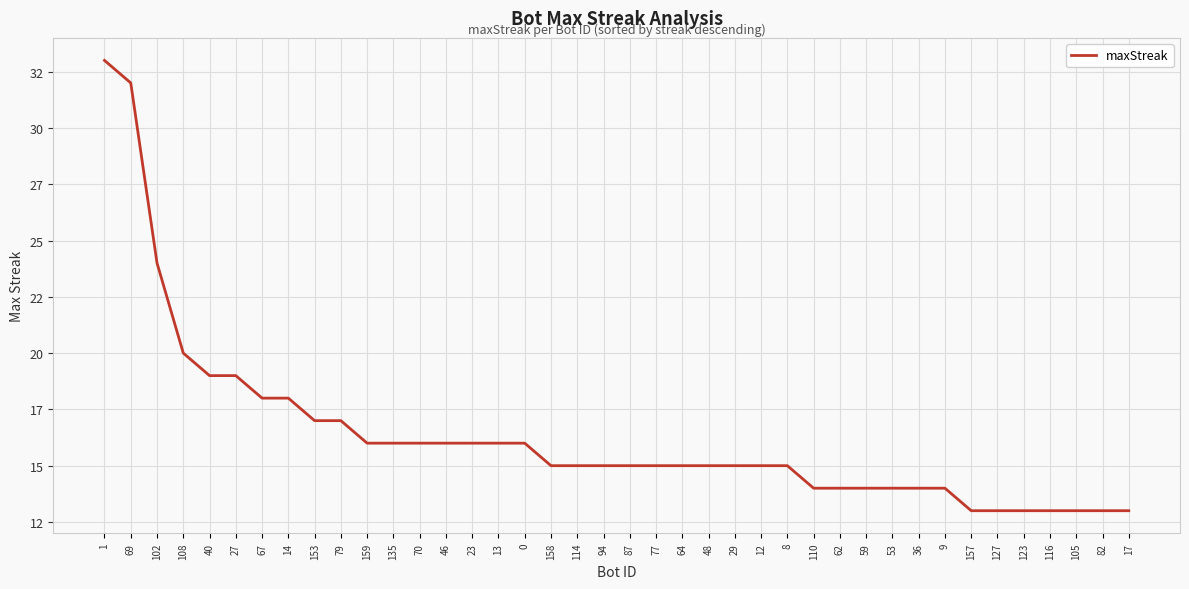

Rank the categories by value from lowest to highest.

157, 127, 123, 116, 105, 82, 17, 110, 62, 59, 53, 36, 9, 158, 114, 94, 87, 77, 64, 48, 29, 12, 8, 159, 135, 70, 46, 23, 13, 0, 153, 79, 67, 14, 40, 27, 108, 102, 69, 1